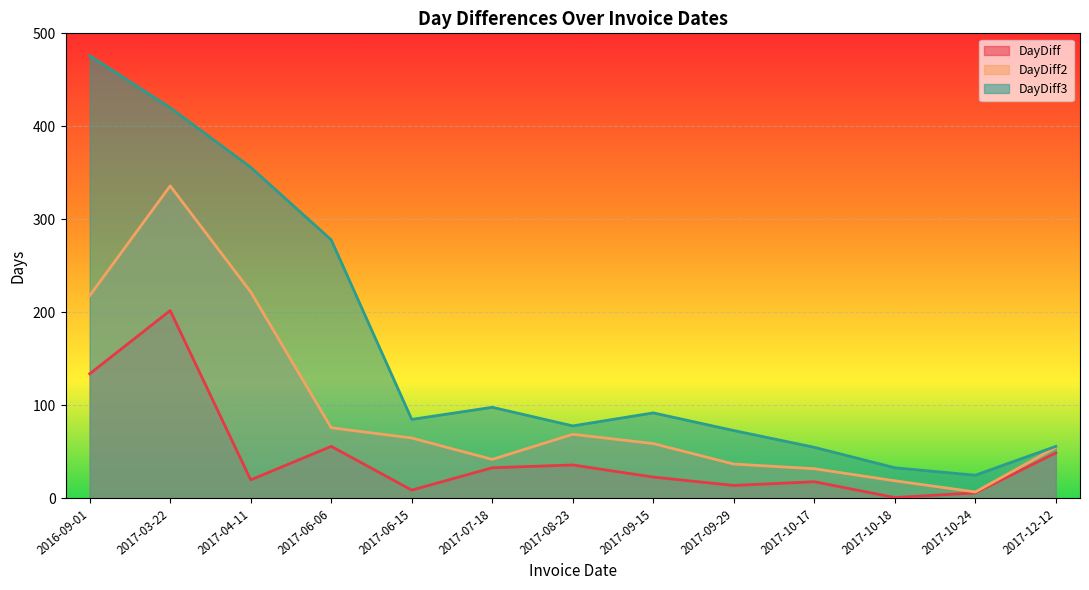

What are all the series names shown in the legend?

DayDiff, DayDiff2, DayDiff3